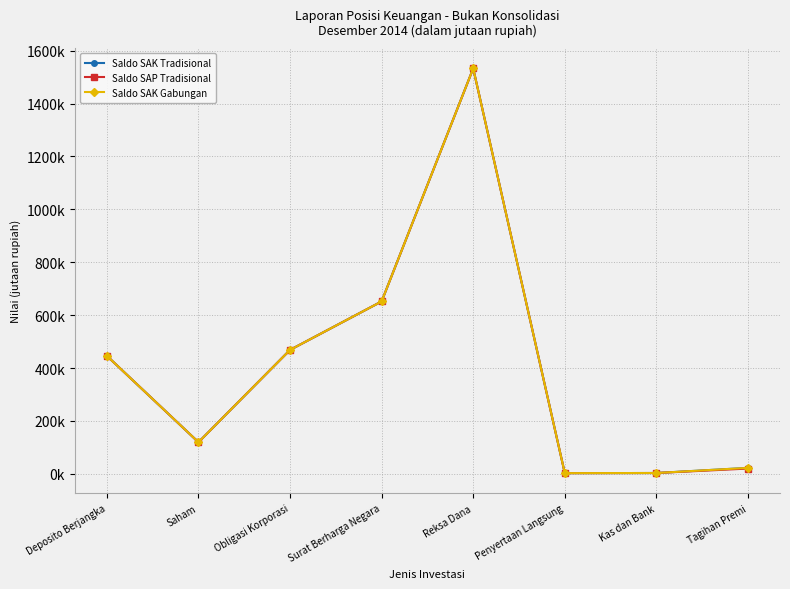

Between Surat Berharga Negara and Penyertaan Langsung, which series saw the biggest shift?

Saldo SAK Tradisional